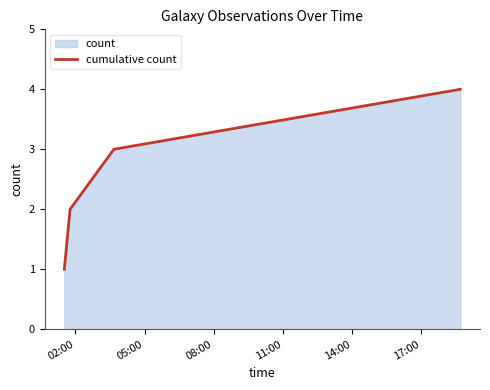

What is the greatest value displayed?

4